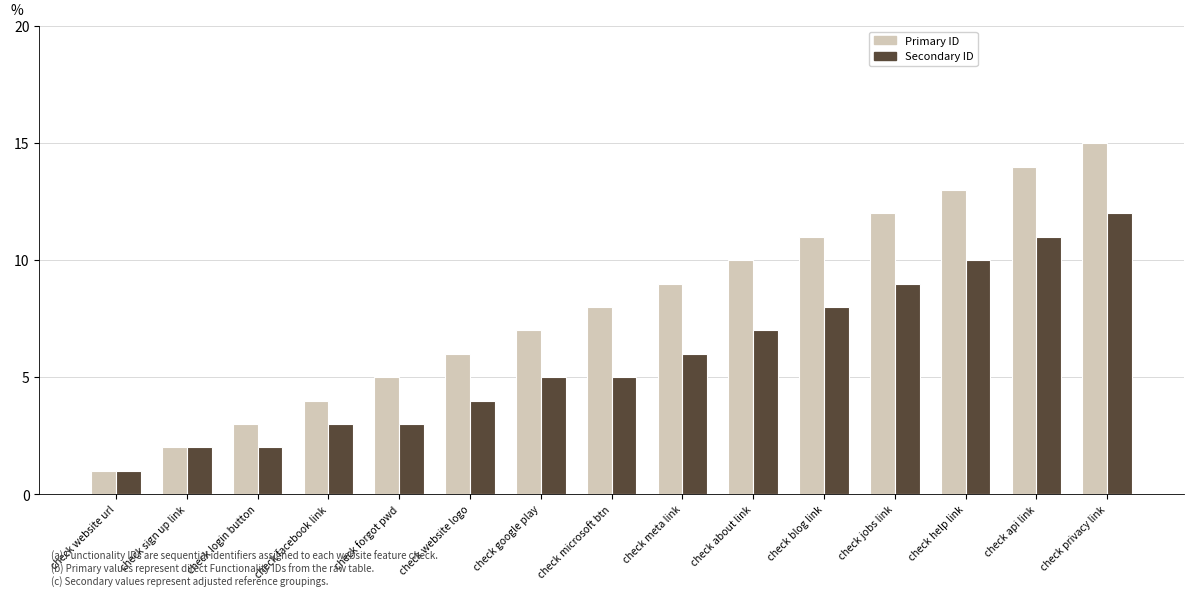

Which label corresponds to the smallest value in the chart?

check website url